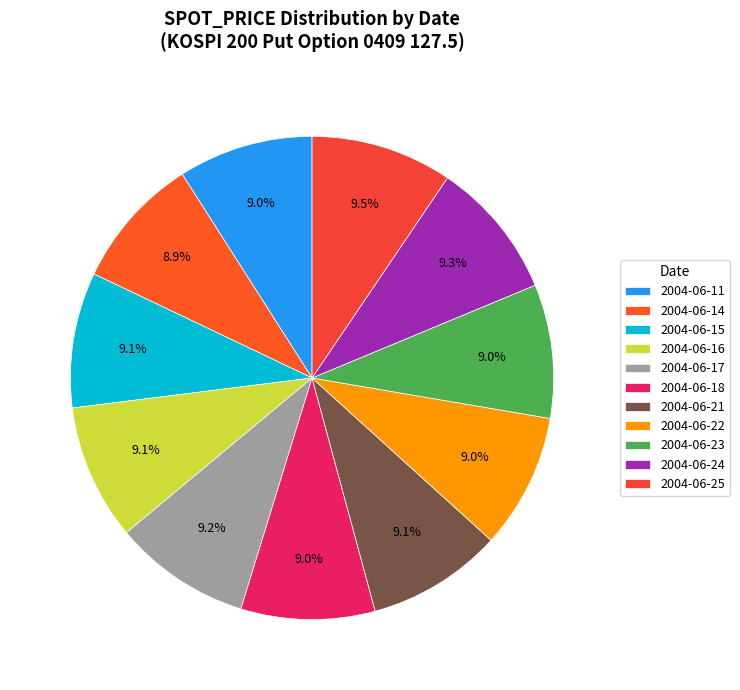

Which category has the biggest portion of the pie?

2004-06-11